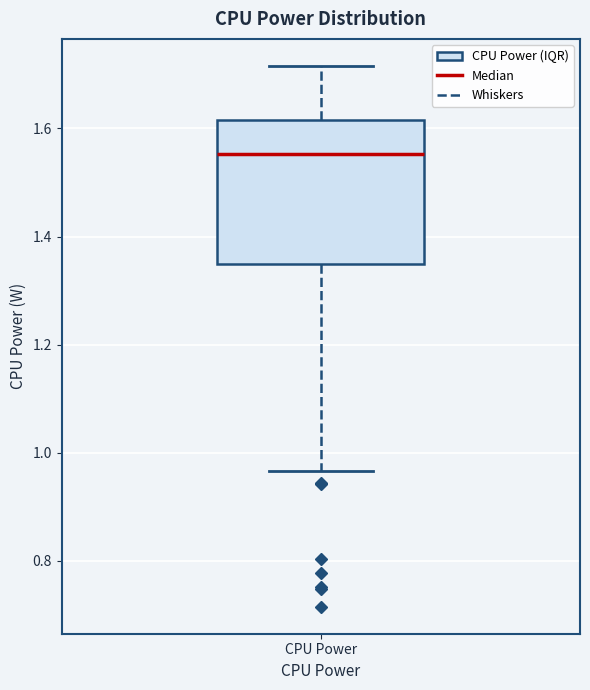

Transcribe this box plot: give where the median line is, the range the box spans, and where the two whiskers end, as read against the y-axis. The values are not printed on the chart, so give them approximately, as read against the axis.

median 1.56, box 1.34 to 1.62, whiskers 0.96 to 1.72